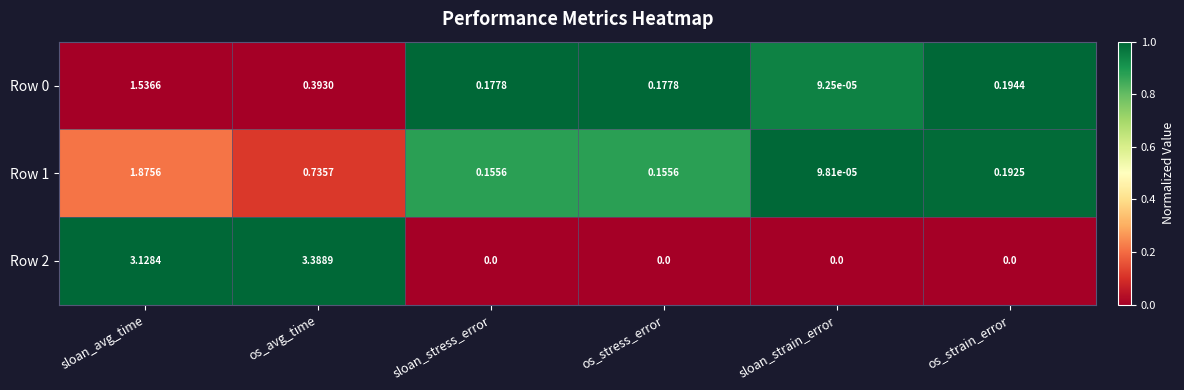

At which label does Row 0 reach its minimum?

sloan_strain_error